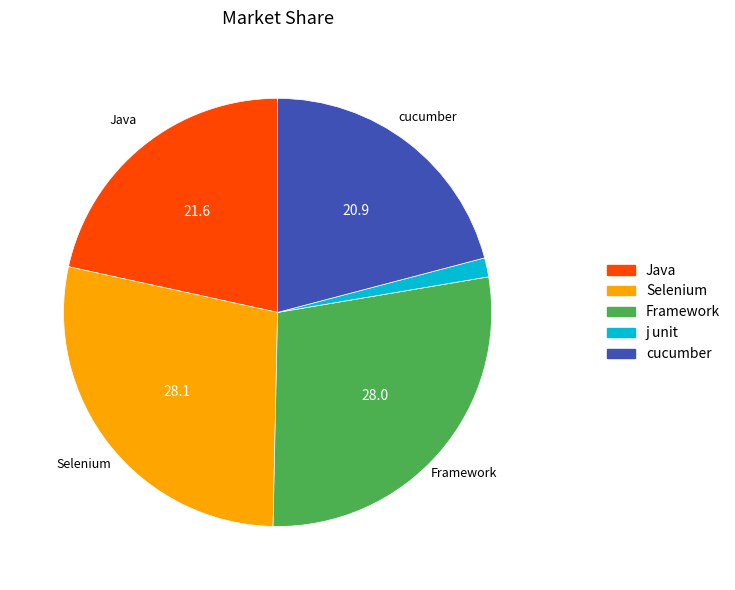

Which category has the smallest portion of the pie?

j unit